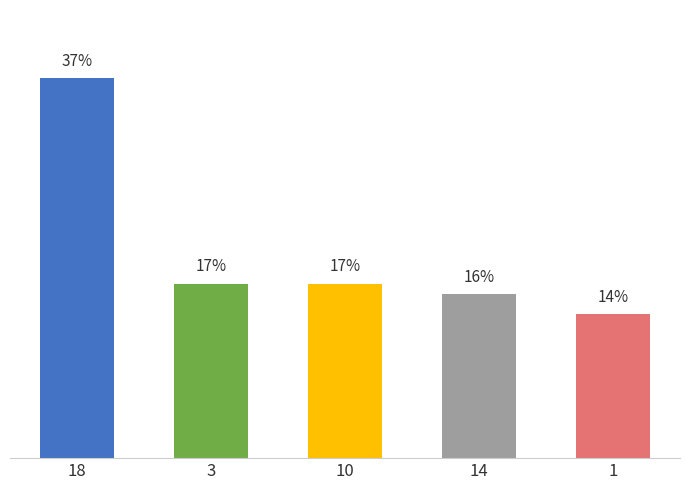

What is the smallest value displayed?

14